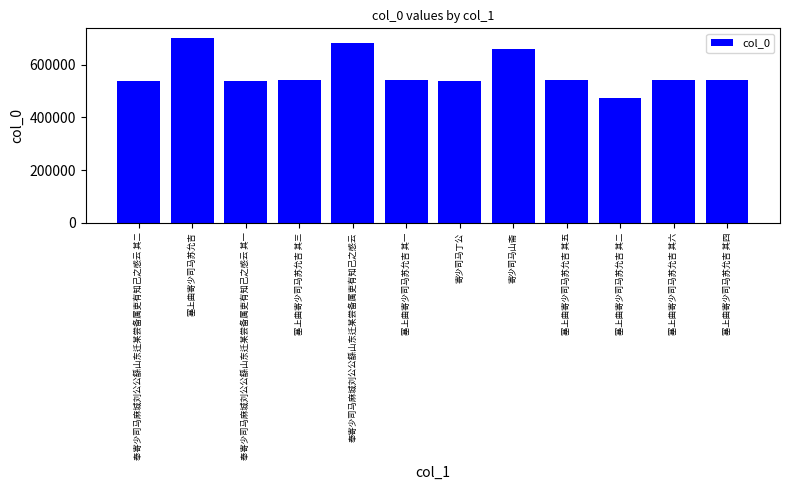

What is the label of the 11th bar from the right?

塞上曲寄少司马苏允吉